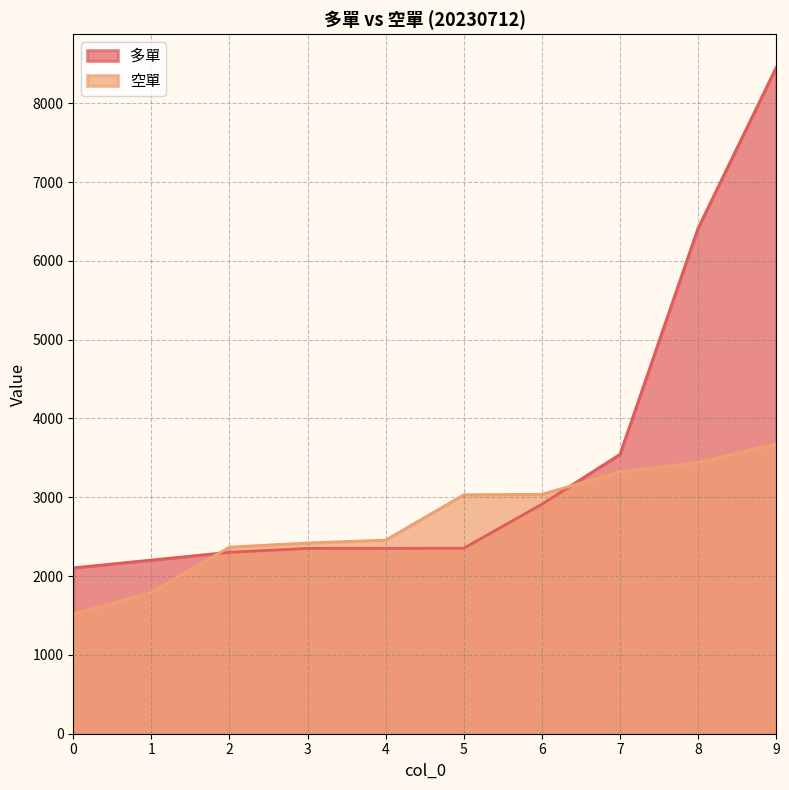

At which label is 空單 closest to 2599?

4